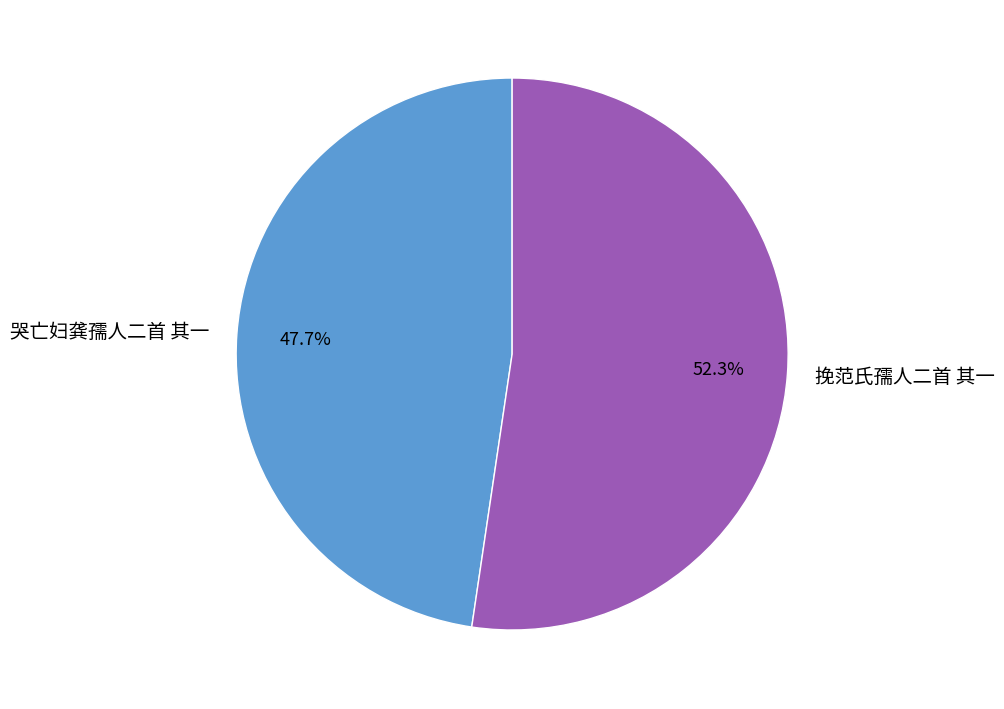

Rank the categories by value from highest to lowest.

挽范氏孺人二首 其一, 哭亡妇龚孺人二首 其一